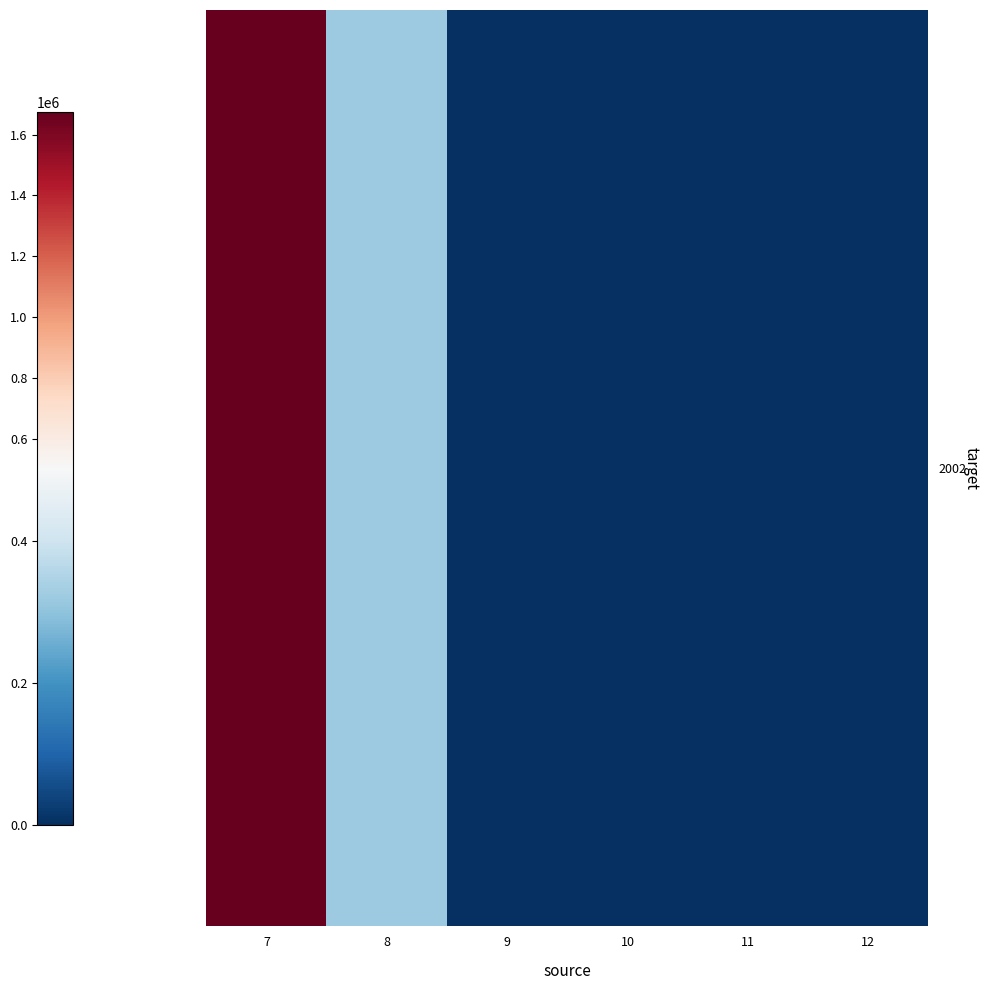

Reading left to right, extract all data points from this chart.

1675248	320544	0	0	0	0